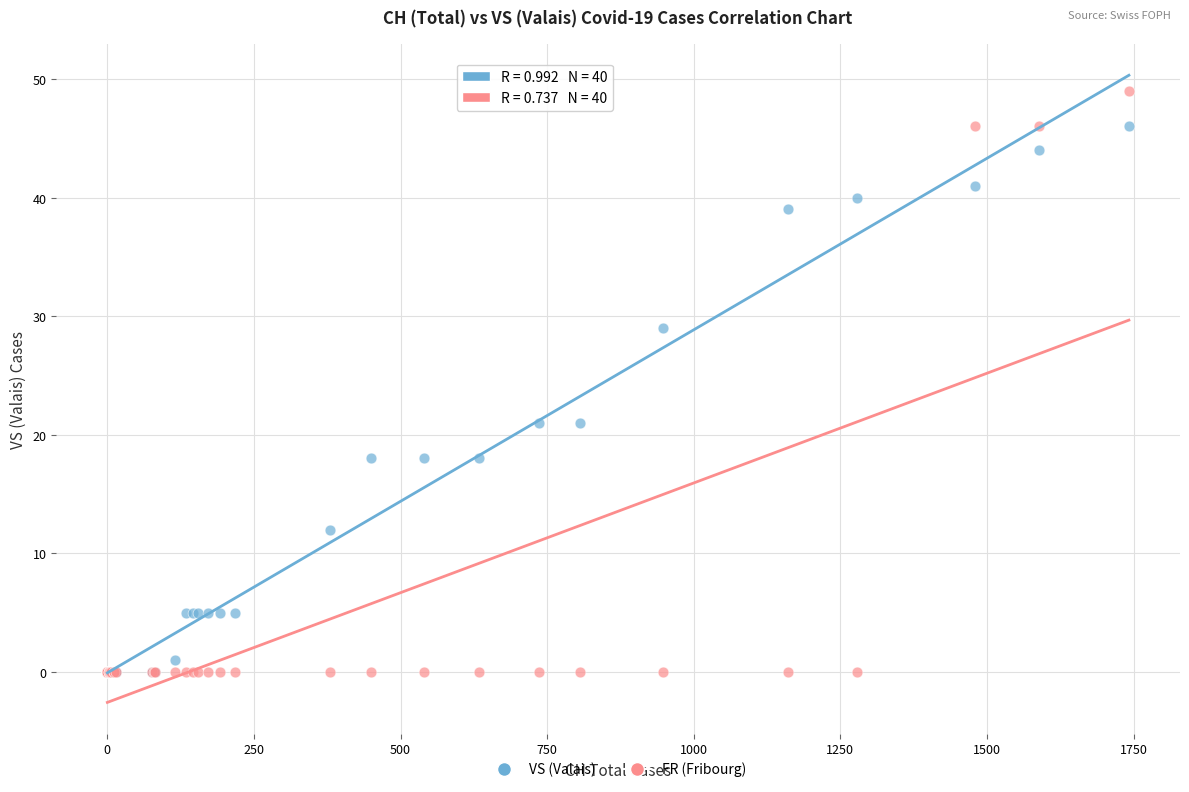

What are all the series names shown in the legend?

VS (Valais), FR (Fribourg)